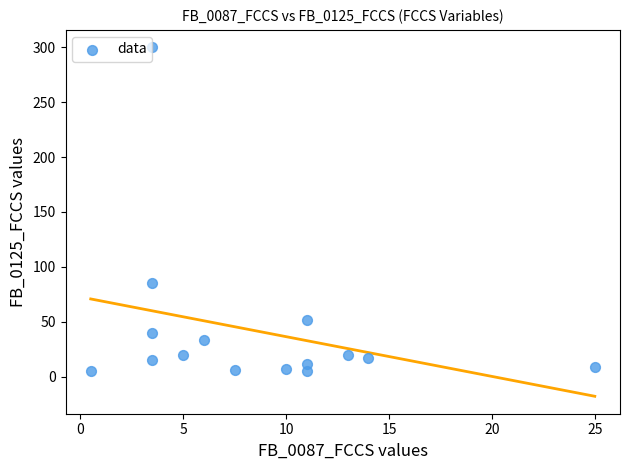

What Y value in the scatter plot is closest to 152?

85.0